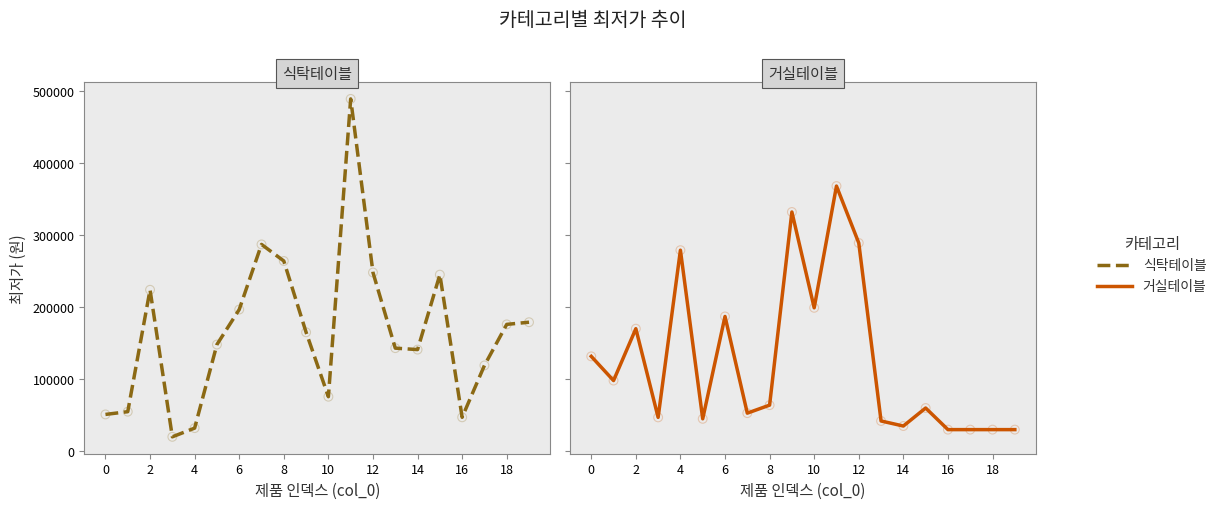

Which series has the largest total across all categories?

식탁테이블